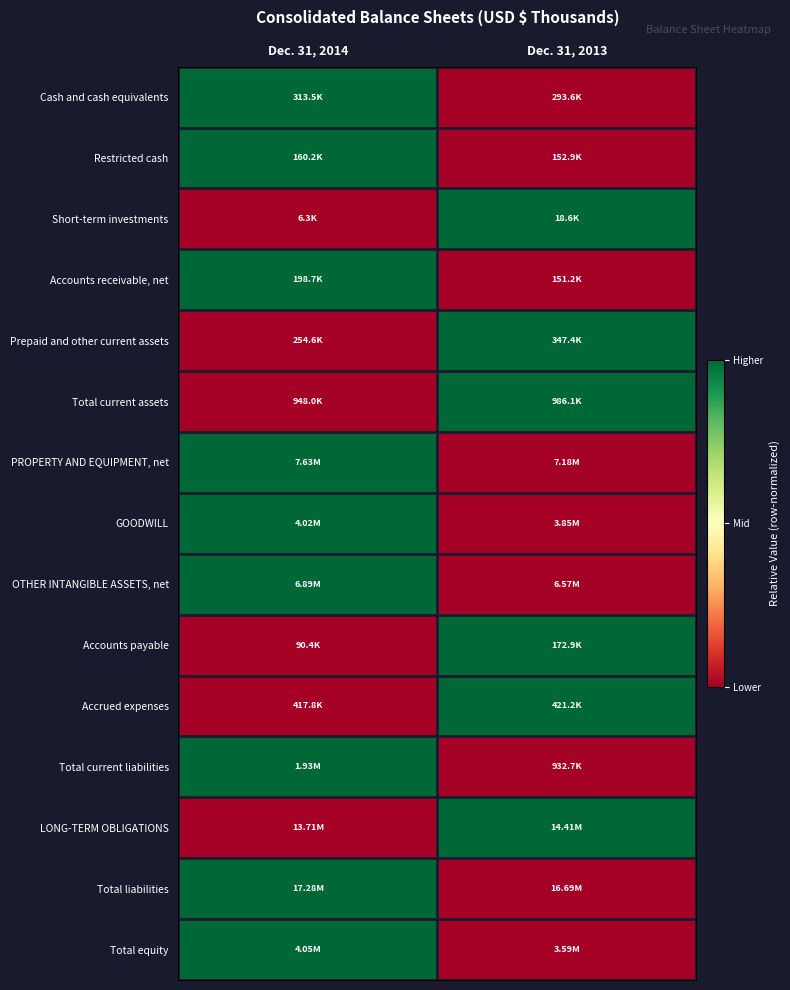

What is the greatest value displayed?

1